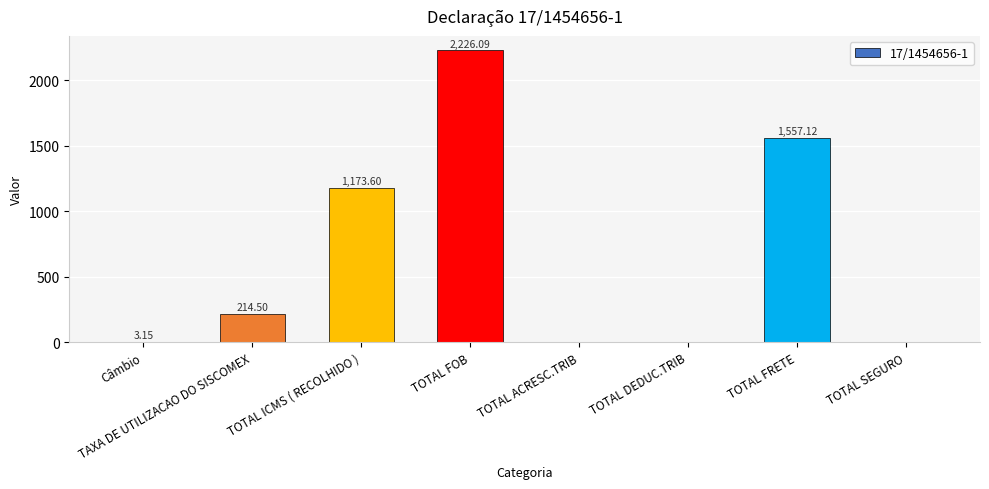

At which category does the chart reach its peak across all series?

TOTAL FOB